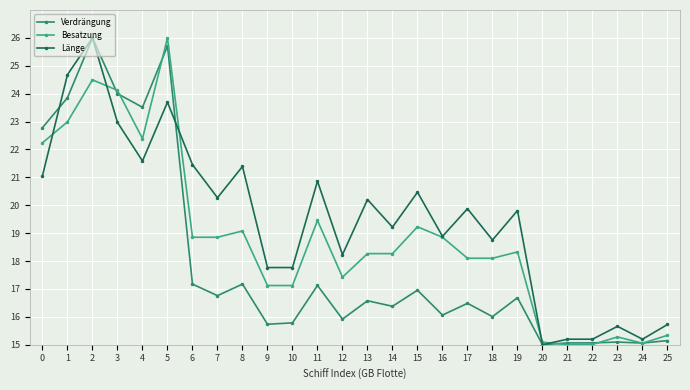

True or false: Verdrängung has a value of 9.0 at 1.

False